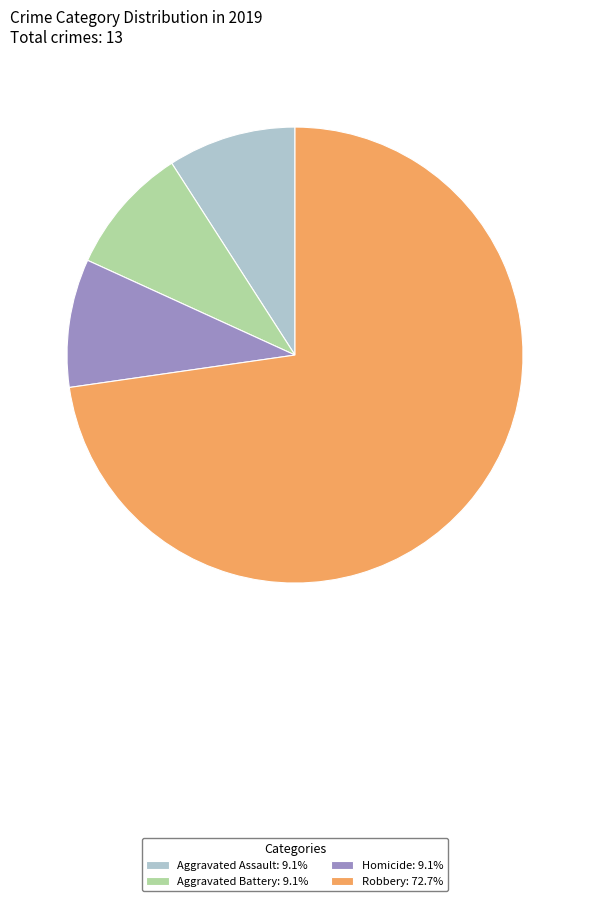

What is the ratio of the value at Aggravated Assault: 9.1% to the value at Homicide: 9.1%?

1.0